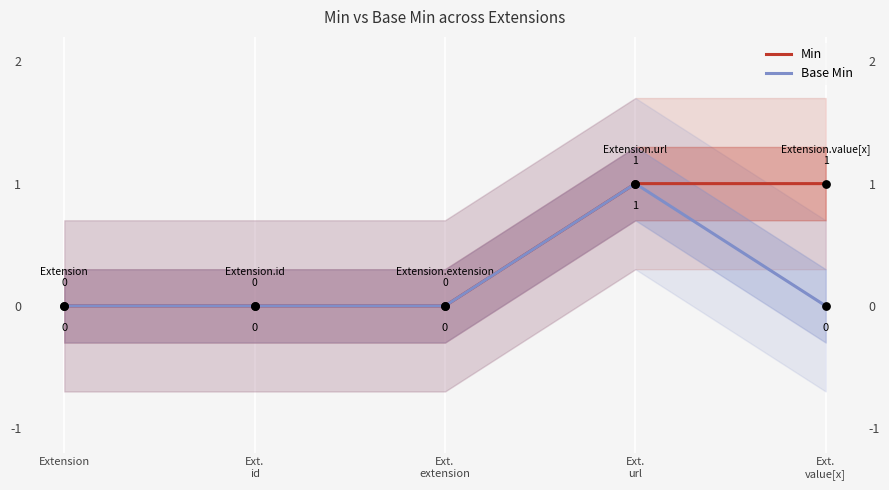

What are all the series names shown in the legend?

Min, Base Min